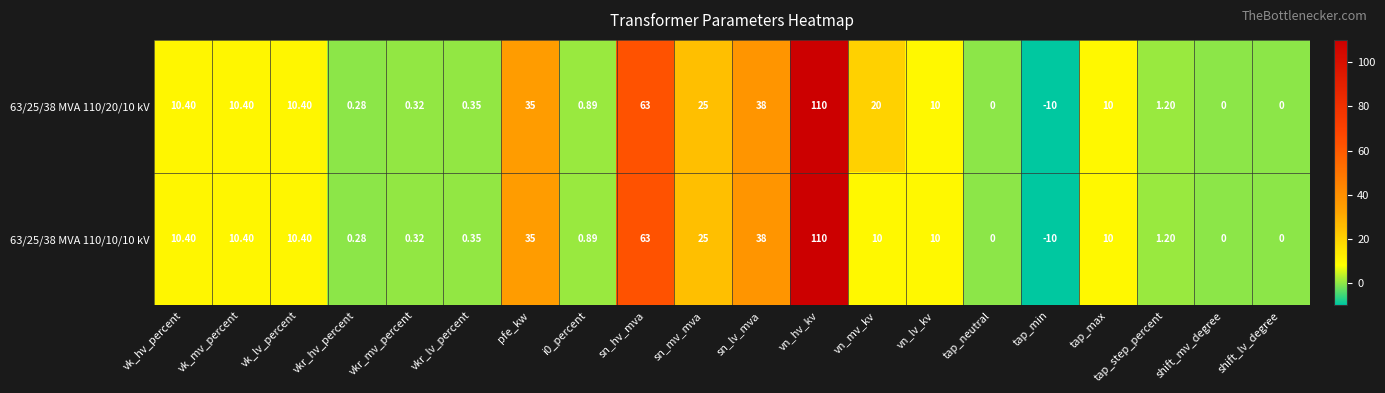

At which label is 63/25/38 MVA 110/20/10 kV closest to 50?

sn_lv_mva